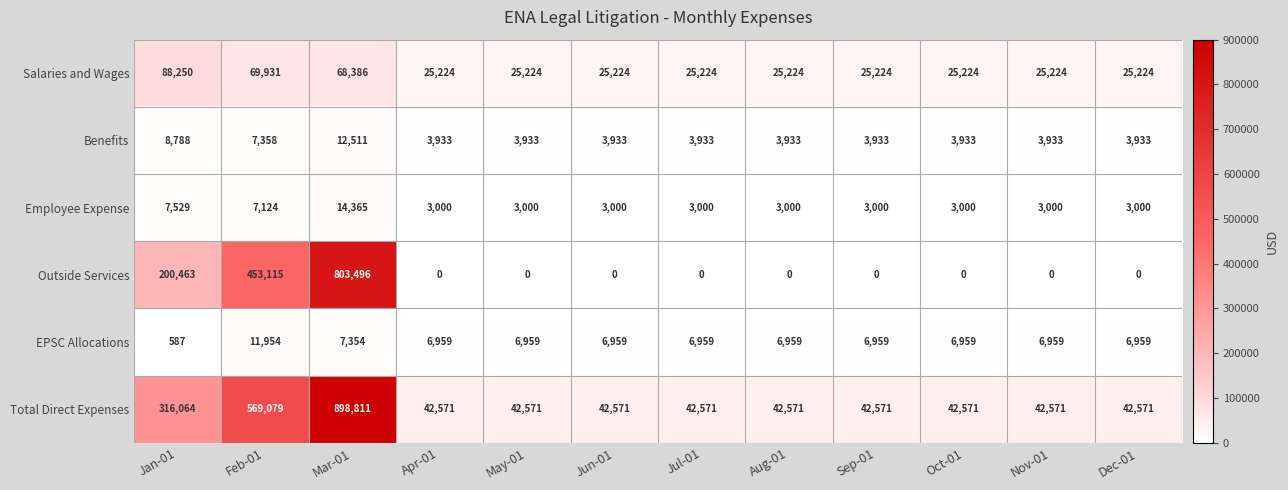

Is it true that Employee Expense equals 3163 at Mar-01?

False